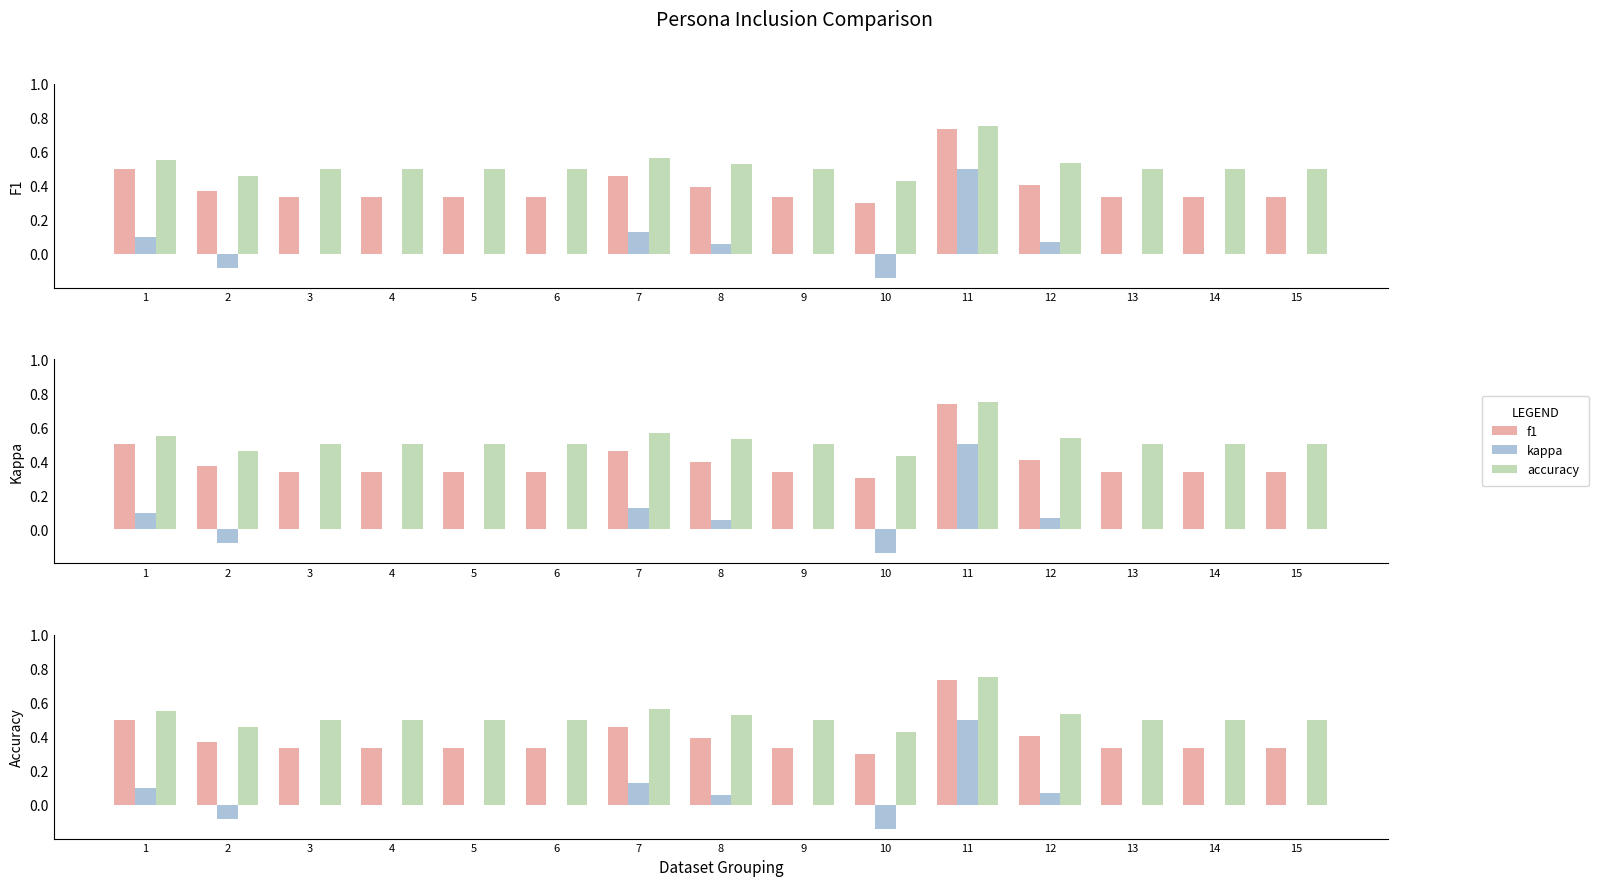

Between 6 and 9, which series saw the biggest shift?

f1